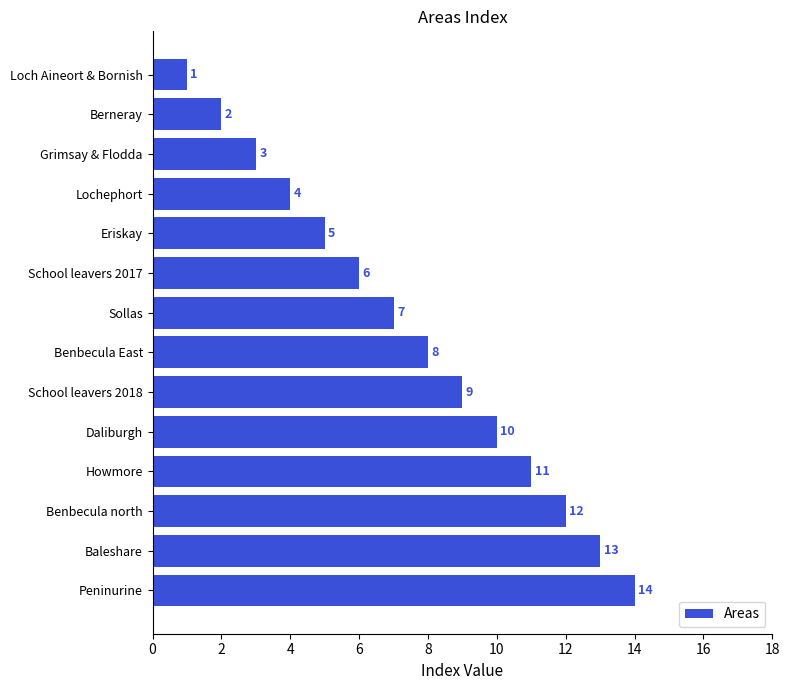

Rank the categories by value from lowest to highest.

Loch Aineort & Bornish, Berneray, Grimsay & Flodda, Lochephort, Eriskay, School leavers 2017, Sollas, Benbecula East, School leavers 2018, Daliburgh, Howmore, Benbecula north, Baleshare, Peninurine